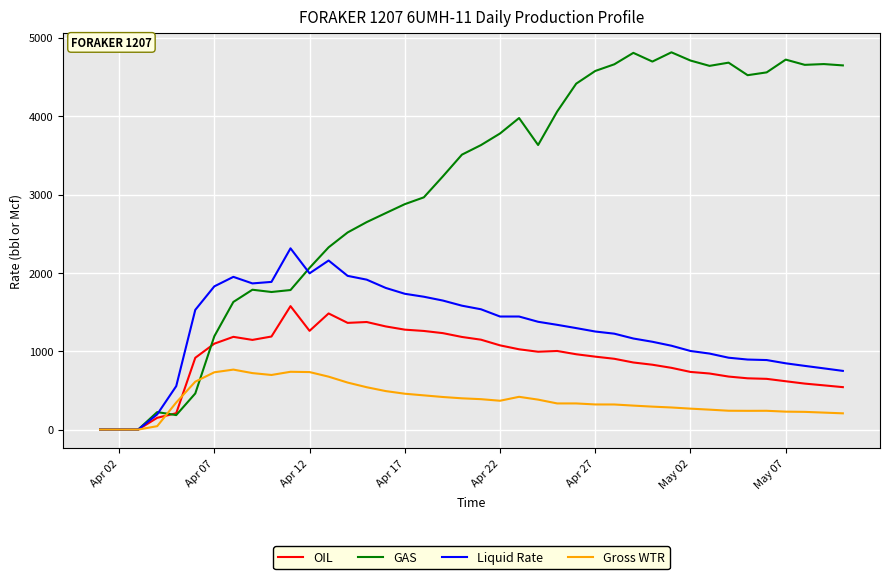

Which series has the largest range (max minus min)?

GAS